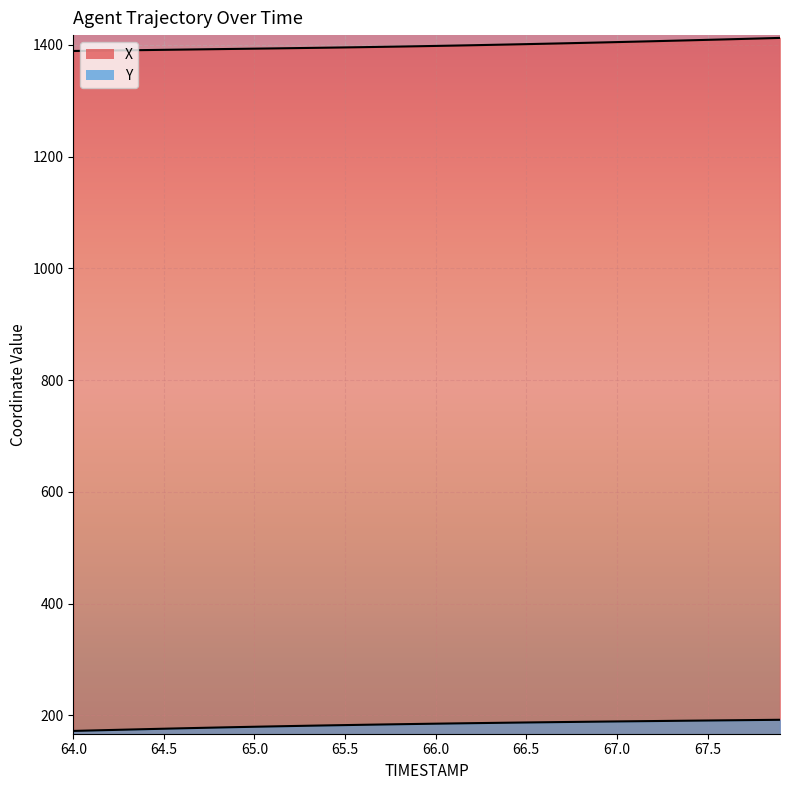

What is the label of the 10th point from the left?

64.9